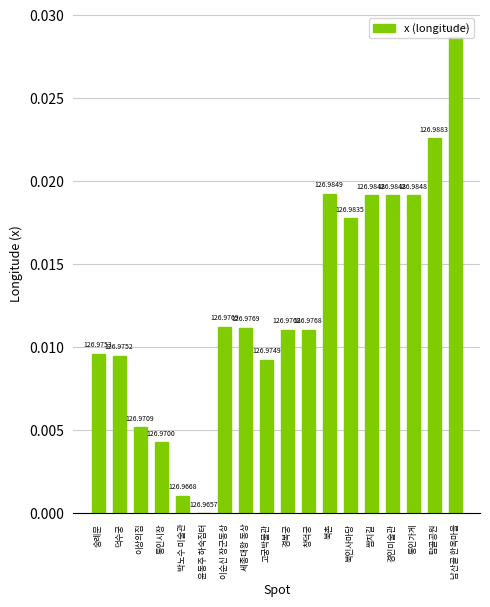

Rank the categories by value from lowest to highest.

윤동주 하숙집터, 박노수 미술관, 통인시장, 이상의집, 고궁박물관, 덕수궁, 숭례문, 경복궁, 창덕궁, 세종대왕 동상, 이순신 장군동상, 북인사마당, 쌈지길, 경인미술관, 통인가게, 북촌, 탑골공원, 남산골 한옥마을